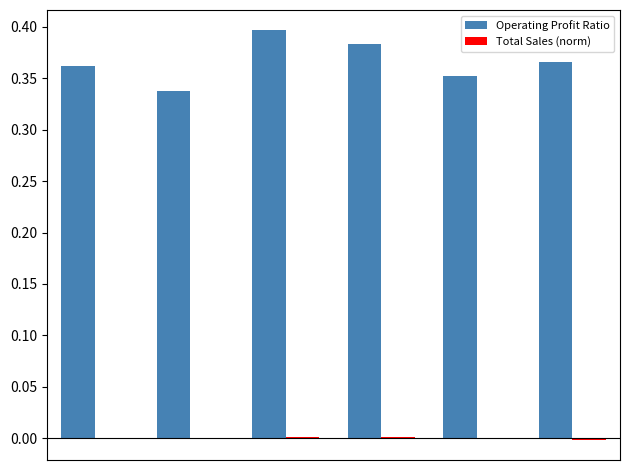

Which series has the largest total across all categories?

Operating Profit Ratio